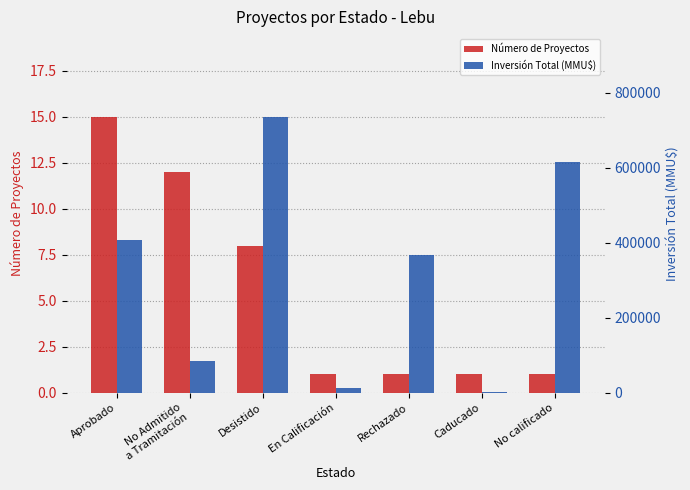

What are all the series names shown in the legend?

Número de Proyectos, Inversión Total (MMU$)